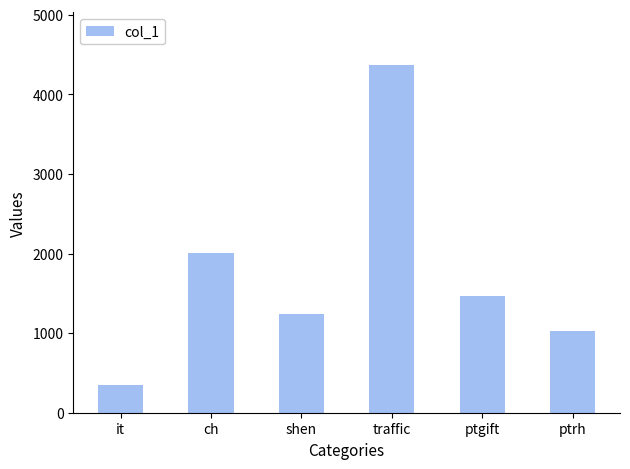

At which label does the data first exceed 1468?

ch